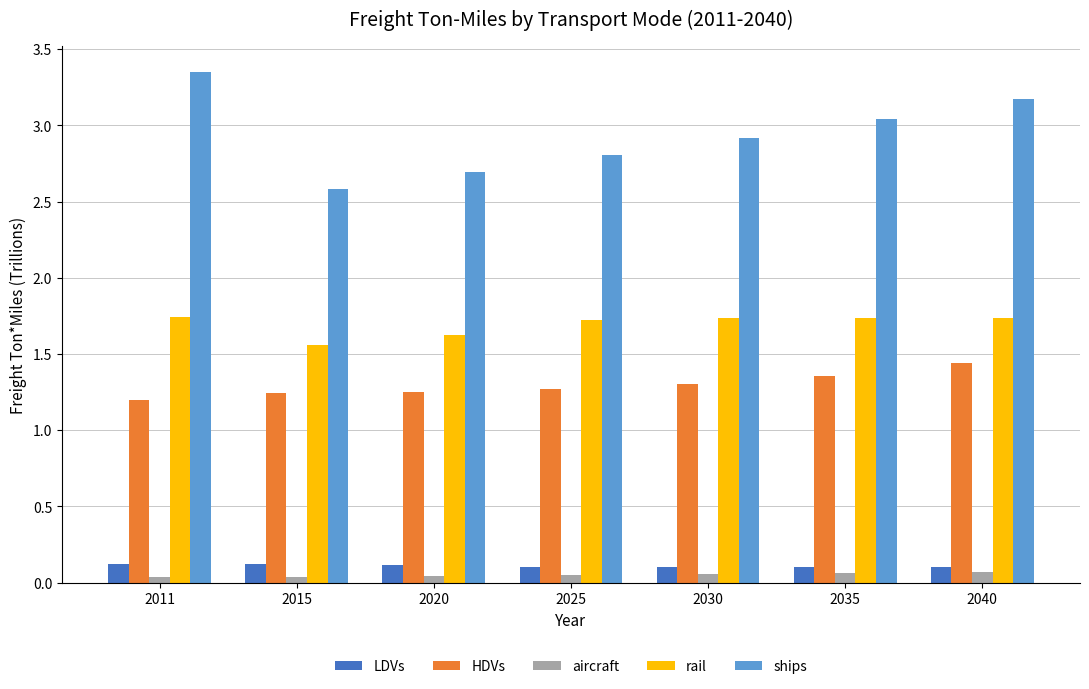

At which label does HDVs reach its peak?

2040